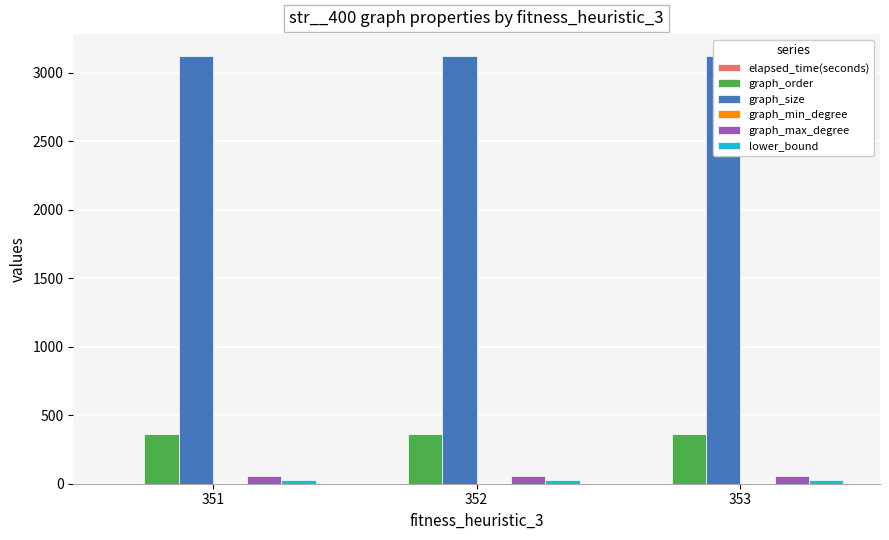

What value does the graph_max_degree series have at 352?

53.0